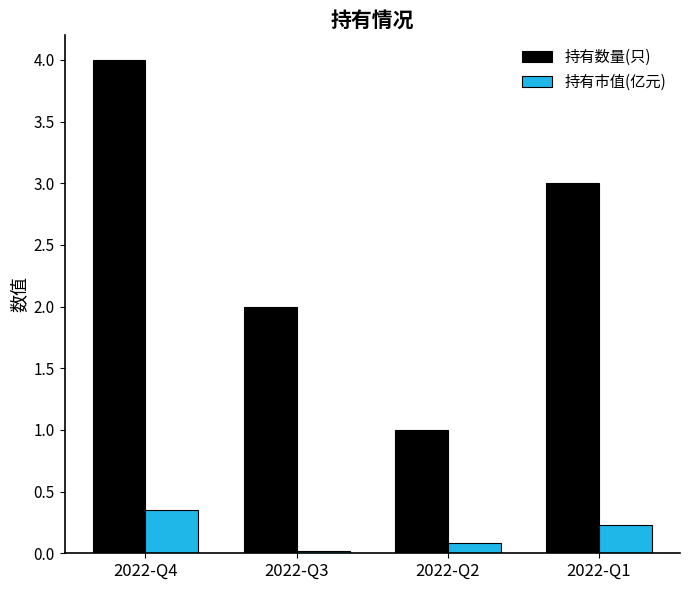

Where does the 持有数量(只) series first go above 3?

2022-Q4